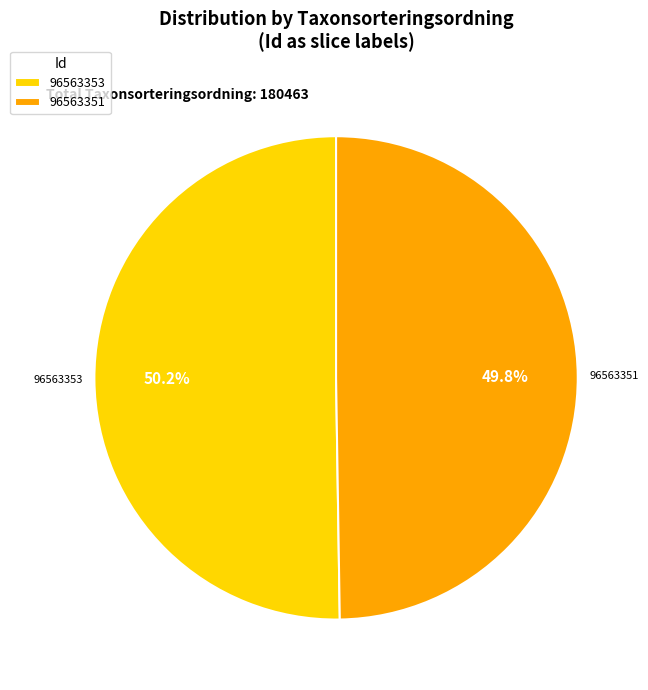

To the nearest percent, what portion does 96563353 represent?

50%